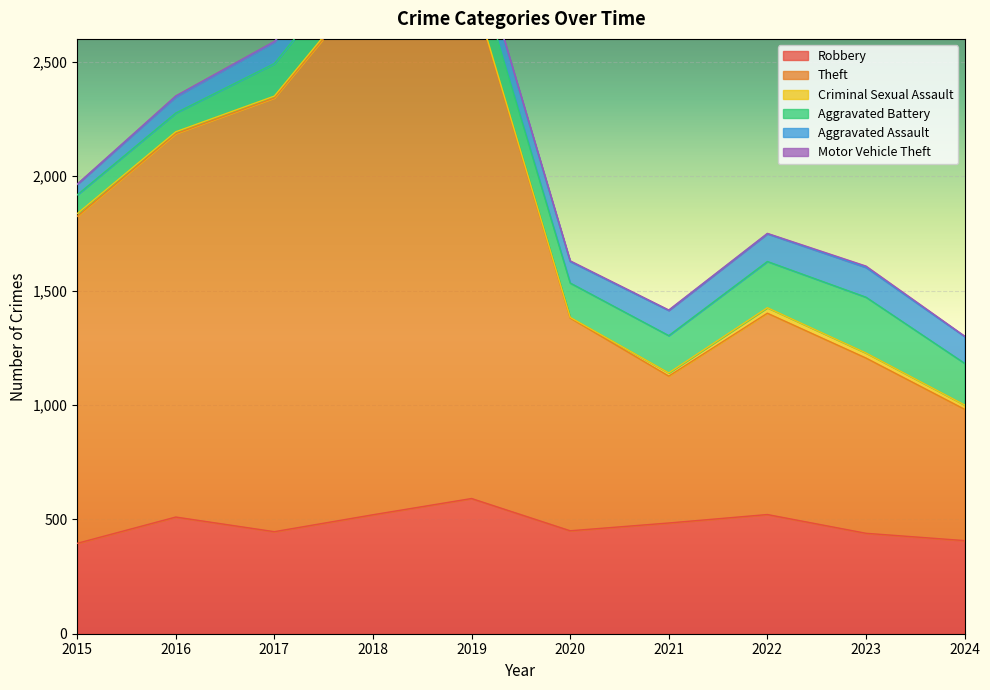

True or false: Criminal Sexual Assault and Theft cross at least once.

False